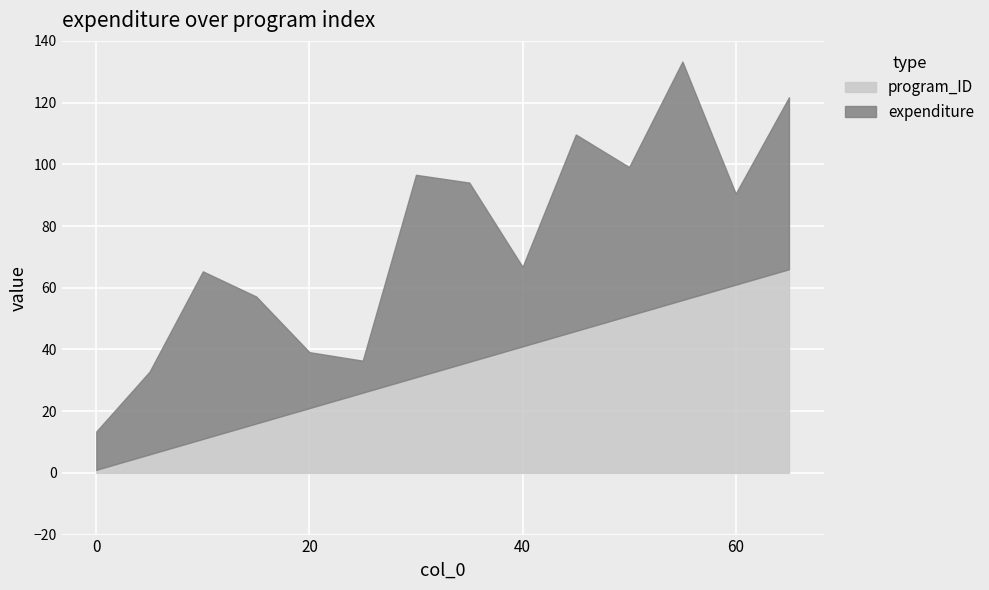

What is the average value of the expenditure series?

41.9